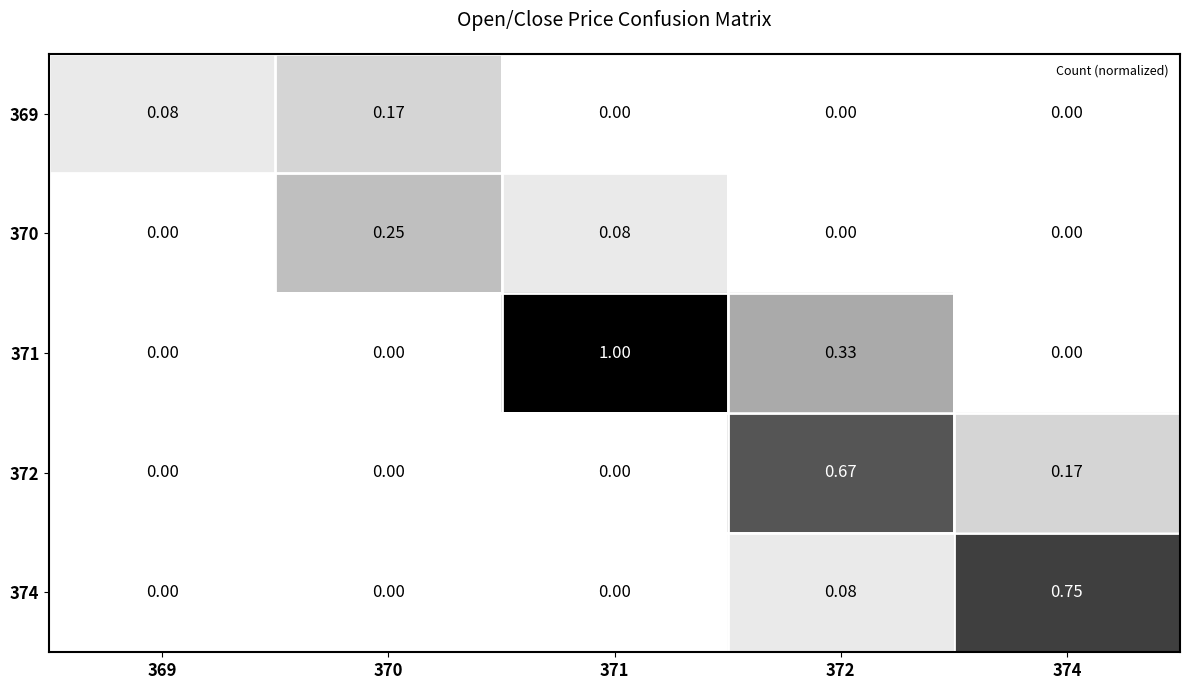

Is the value of 374 at 370 greater than the value of 371 at 371?

No